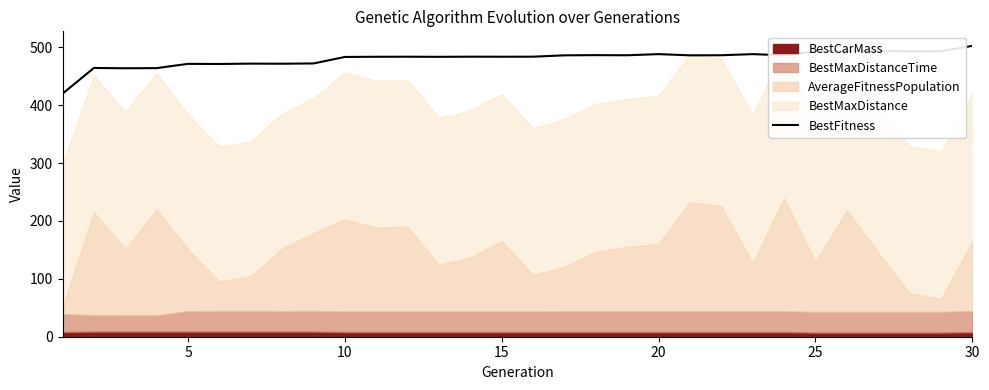

What is the maximum value for BestFitness?

502.6